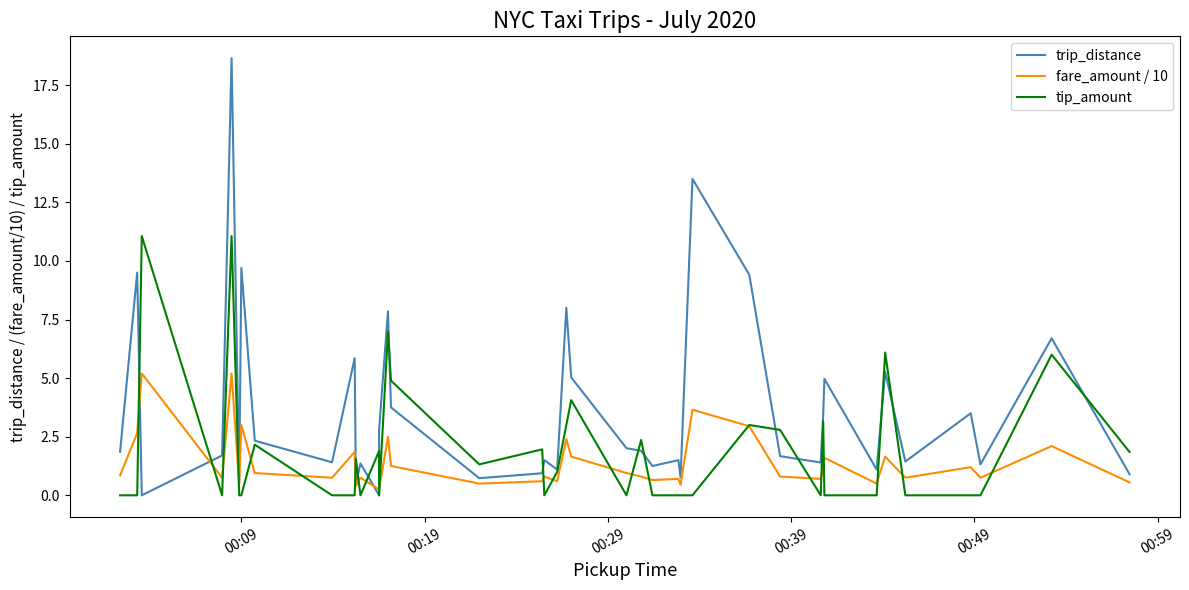

Reading left to right, transcribe all the data shown in this chart.

trip_distance: 1.9	9.5	0.0	1.7	18.6	0.6	9.7	2.3	1.4	5.8	0.5	1.4	0.0	2.8	7.8	3.8	0.7	0.9	1.5	1.1	8.0	5.0	2.0	1.9	1.2	1.5	0.8	13.5	9.4	1.7	1.4	3.5	5.0	1.1	5.3	1.4	3.5	1.3	6.7	0.9
fare_amount / 10: 0.8	2.6	5.2	0.8	5.2	0.5	3.0	0.9	0.8	1.9	0.4	0.8	0.2	0.2	2.5	1.2	0.5	0.6	0.8	0.6	2.4	1.6	0.9	0.8	0.7	0.7	0.5	3.6	3.0	0.8	0.7	1.2	1.6	0.5	1.6	0.8	1.2	0.8	2.1	0.6
tip_amount: 0.0	0.0	11.1	0.0	11.1	0.0	0.0	2.2	0.0	0.0	1.6	0.0	1.9	0.0	7.0	4.9	1.3	2.0	0.0	1.0	3.0	4.1	0.0	2.4	0.0	0.0	0.0	0.0	3.0	2.8	0.0	3.2	0.0	0.0	6.1	0.0	0.0	0.0	6.0	1.9